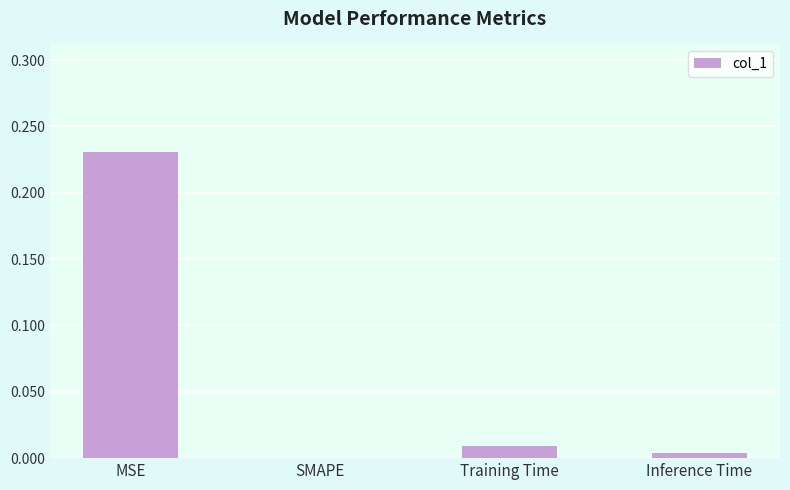

Which has a higher value, Training Time or SMAPE?

Training Time